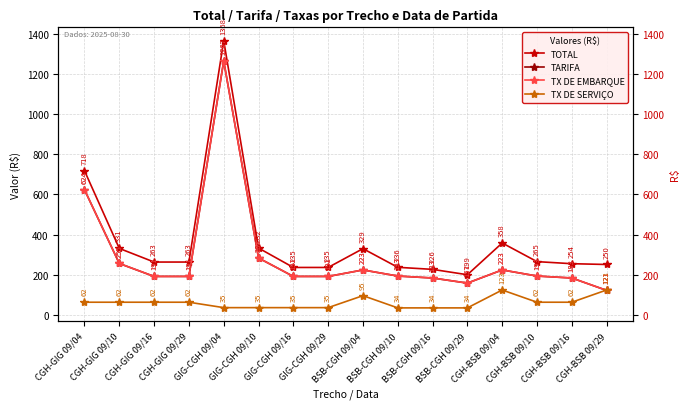

At which label is TARIFA closest to 693?

CGH-GIG 09/04